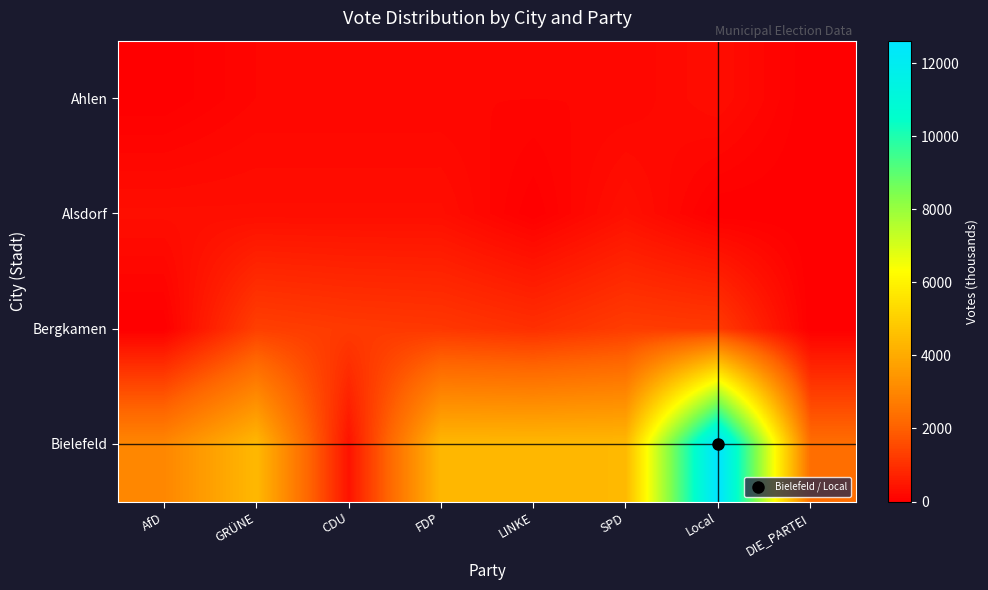

At which category is the sum across all series the highest?

Local